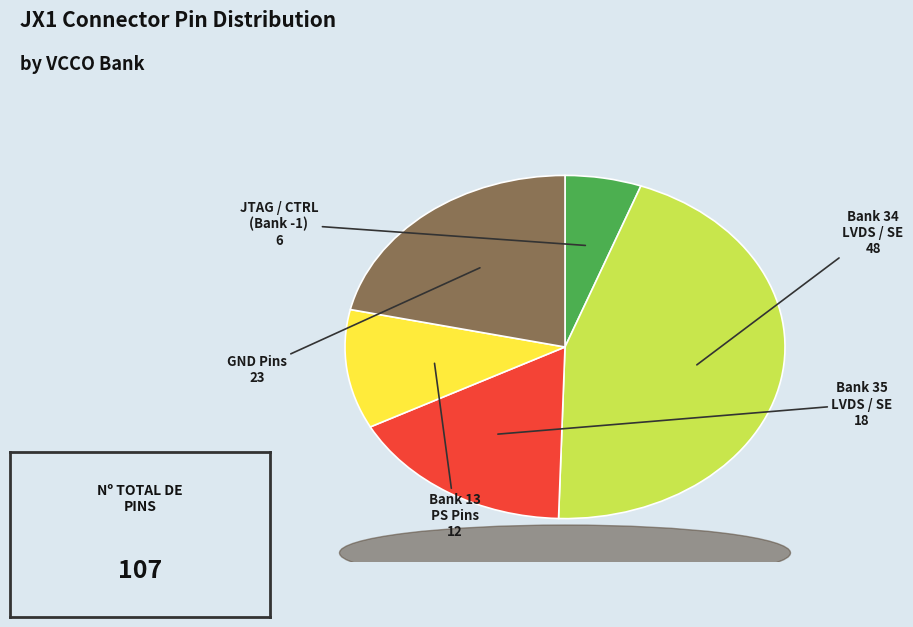

Is there any slice that represents more than half of the pie?

No